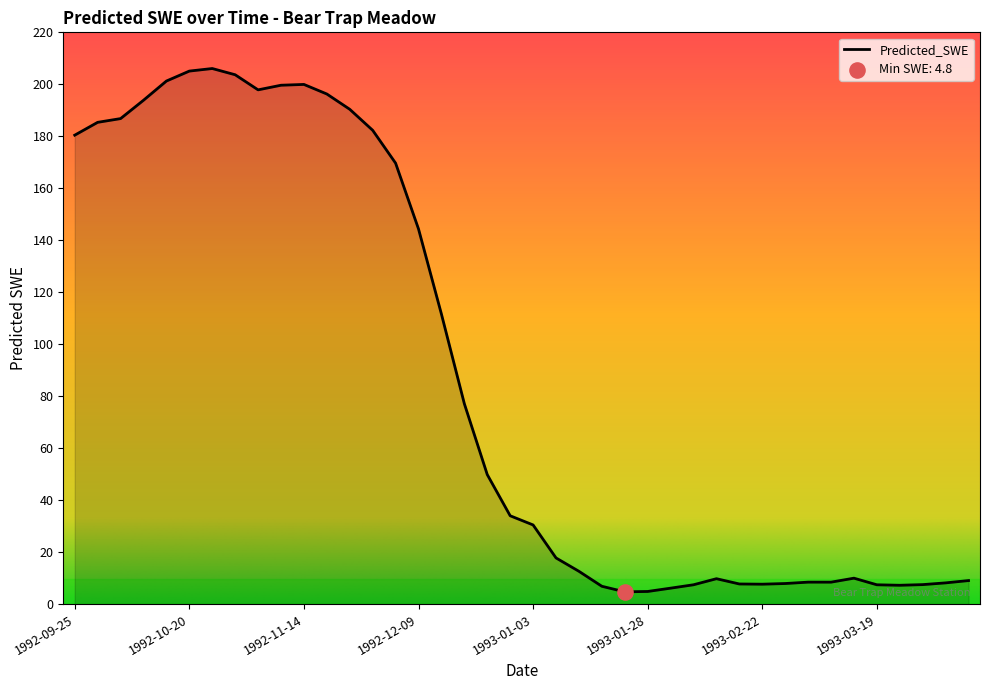

What is the greatest value displayed?

206.1